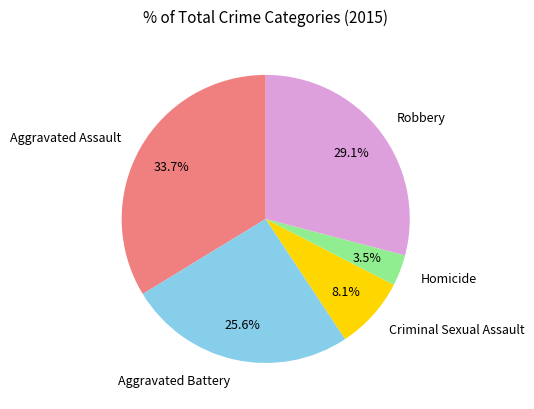

Approximately how many times larger is the value at Robbery compared to Aggravated Assault?

0.9